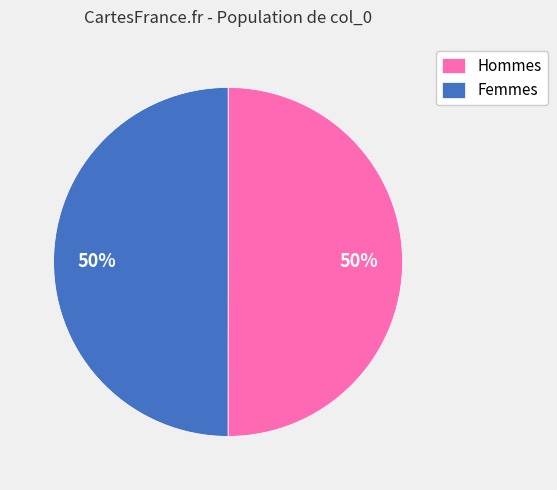

Approximately how many times larger is the value at Hommes compared to Femmes?

1.0